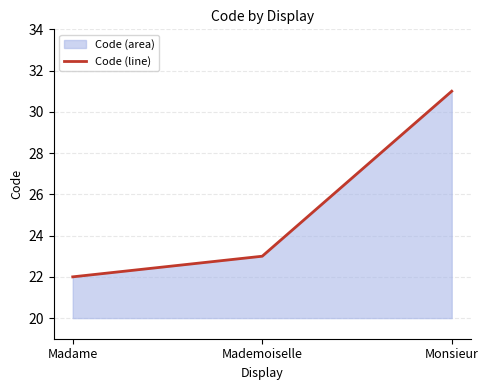

The value at Mademoiselle is 7. True or false?

False